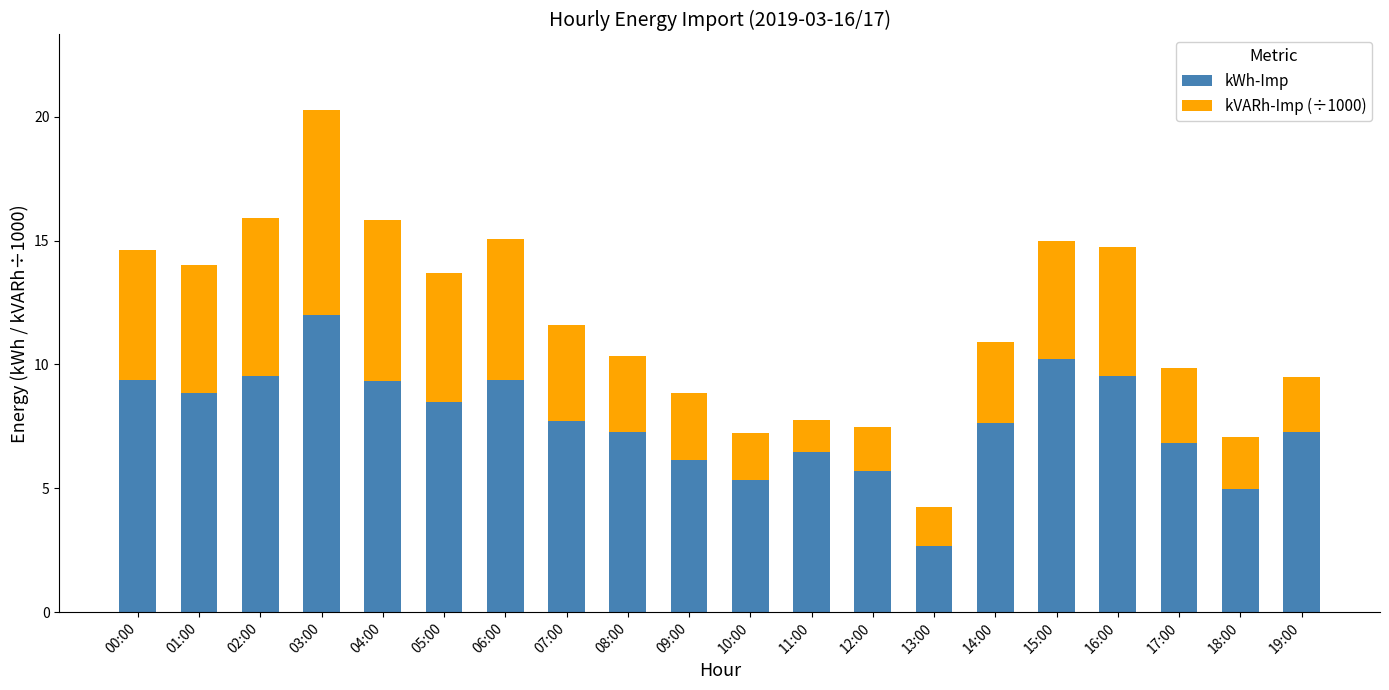

Are the bars horizontal?

No